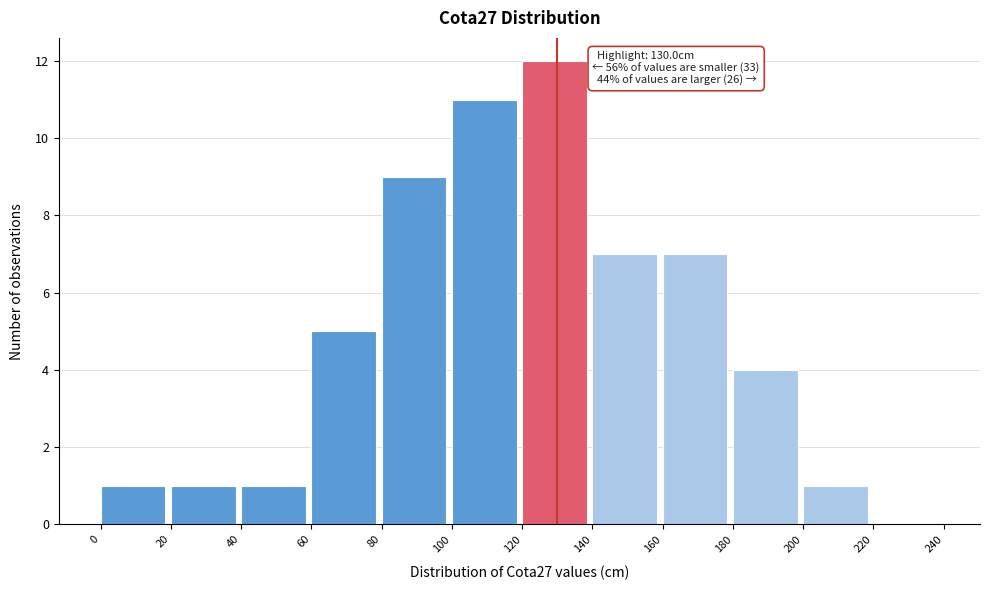

Which range on the x-axis has the tallest bar?

120 to 140